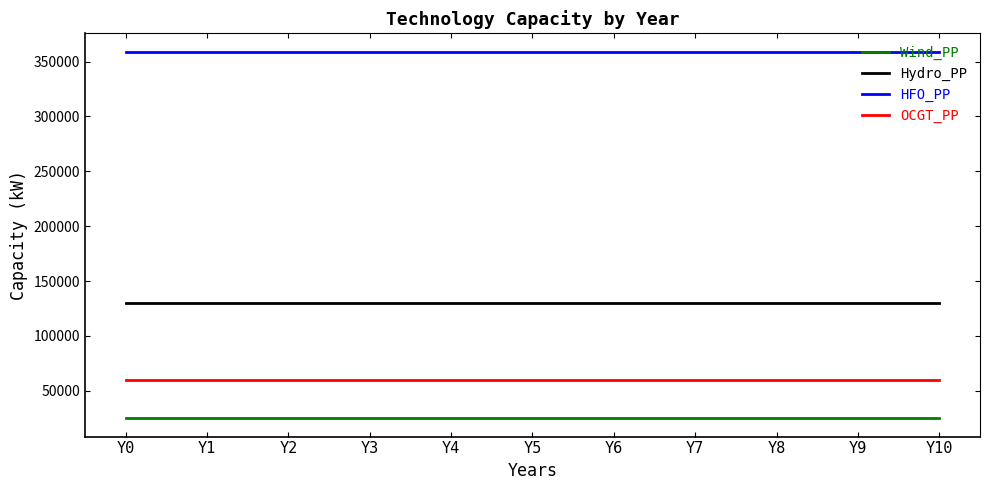

What is the total value across all series at Y8?

574000